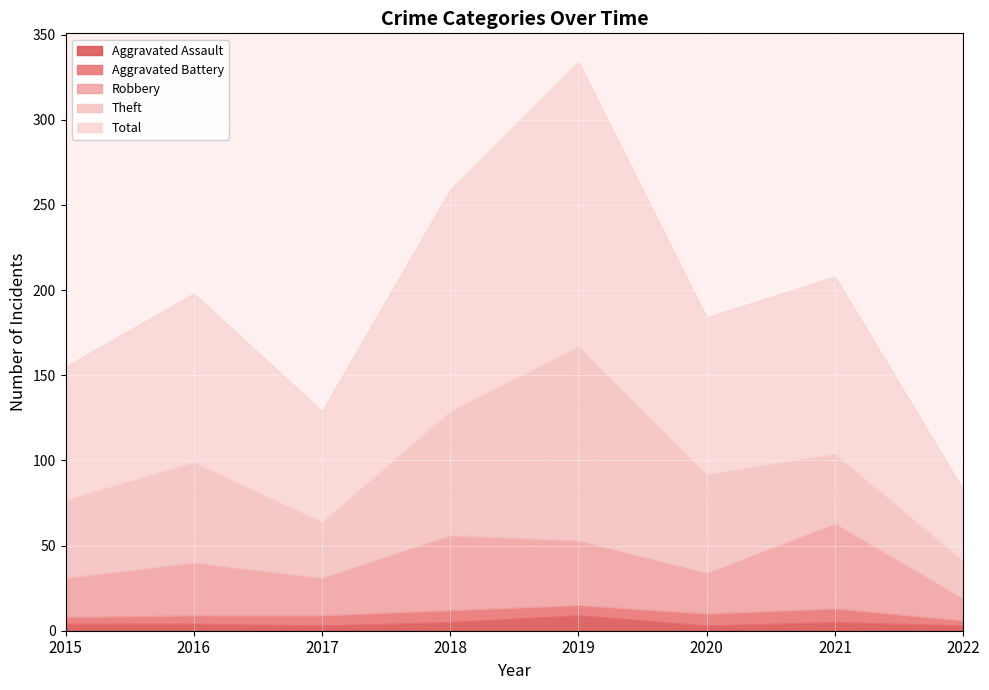

How many data points in Theft are above 58?

3